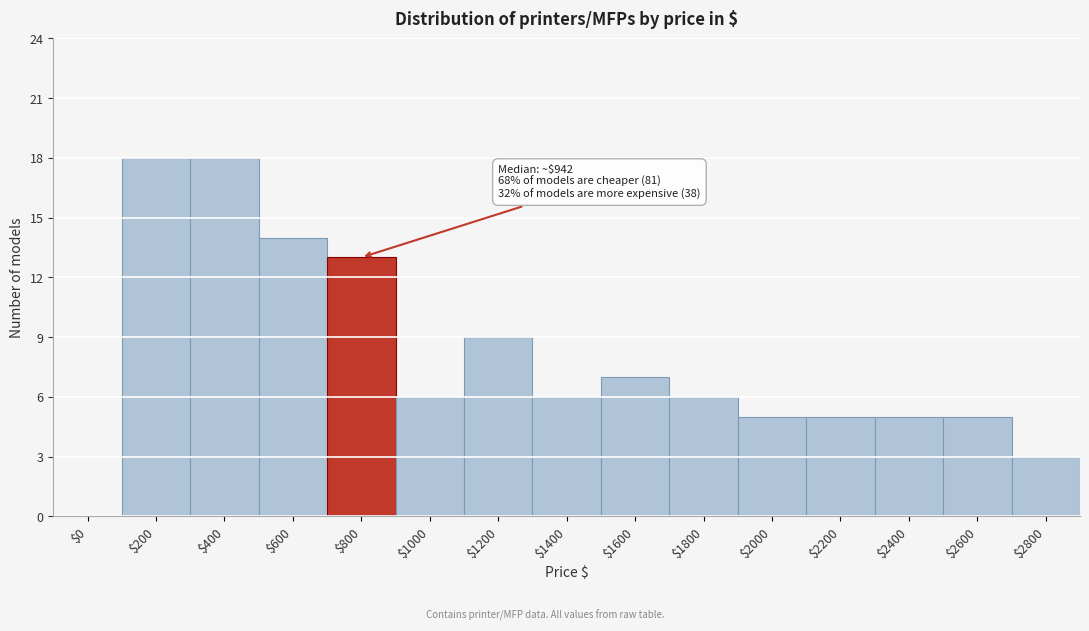

What is the sum of all values?

120